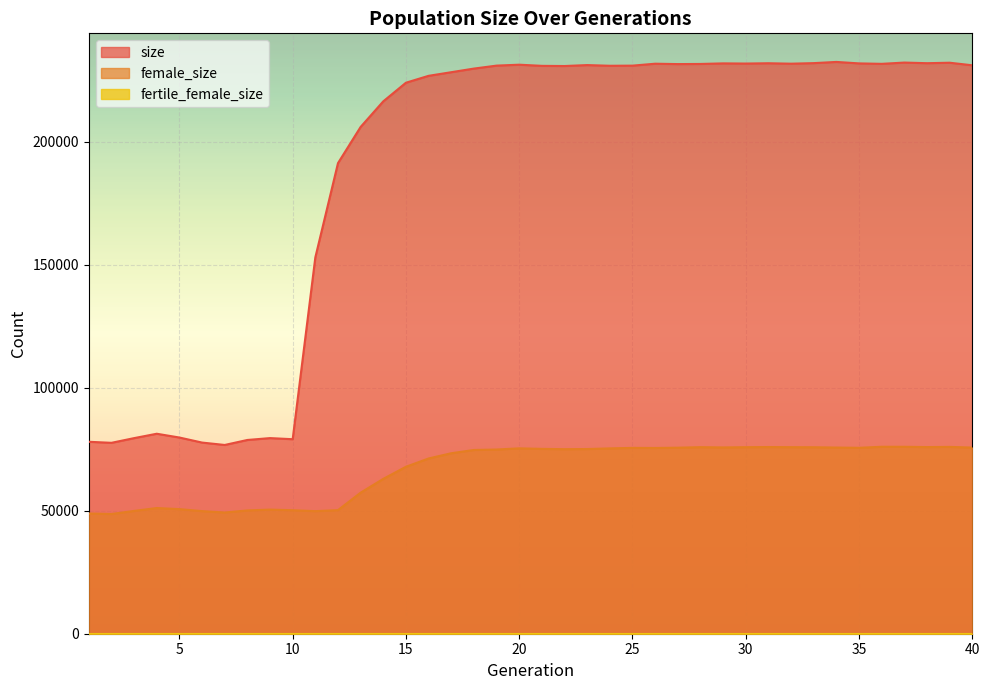

True or false: female_size has more than 0 interior local peaks.

True